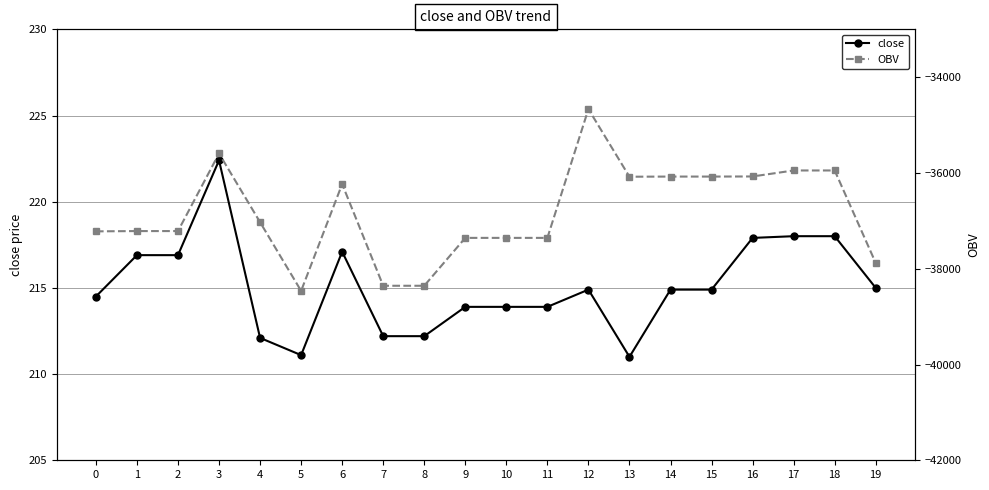

Is the value of OBV at 0 greater than the value of close at 19?

No